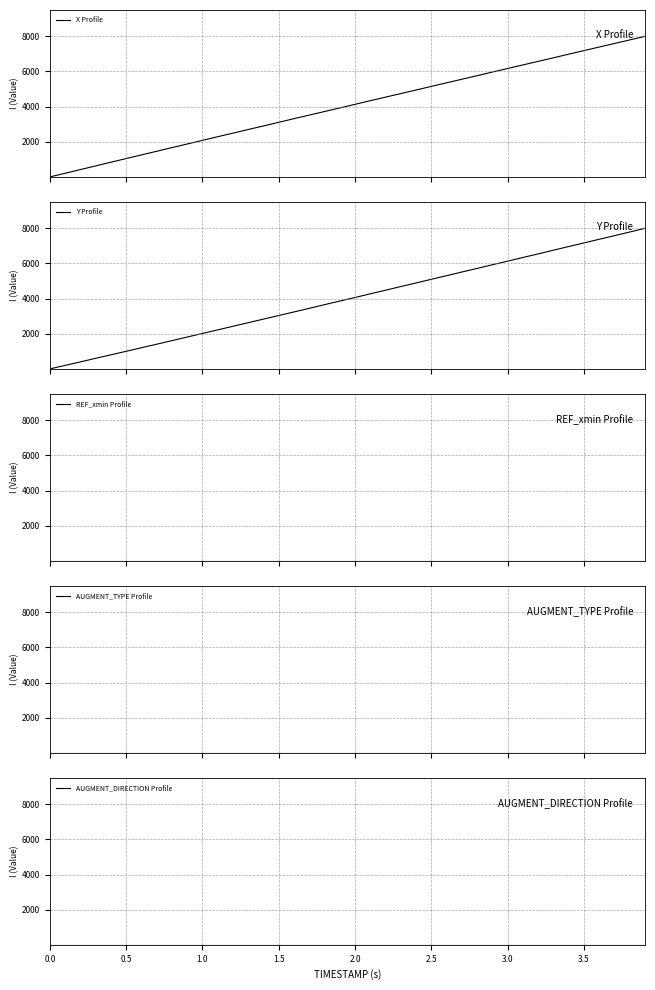

True or false: X Profile and AUGMENT_TYPE Profile cross at least once.

False